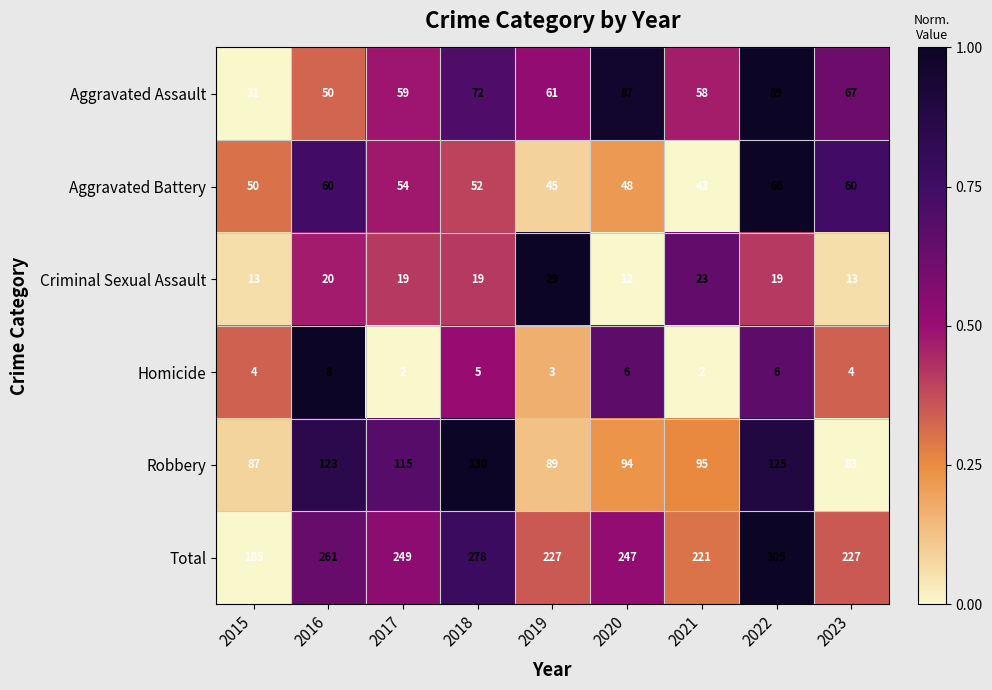

What is the difference between the maximum and minimum values in the Total series?

120